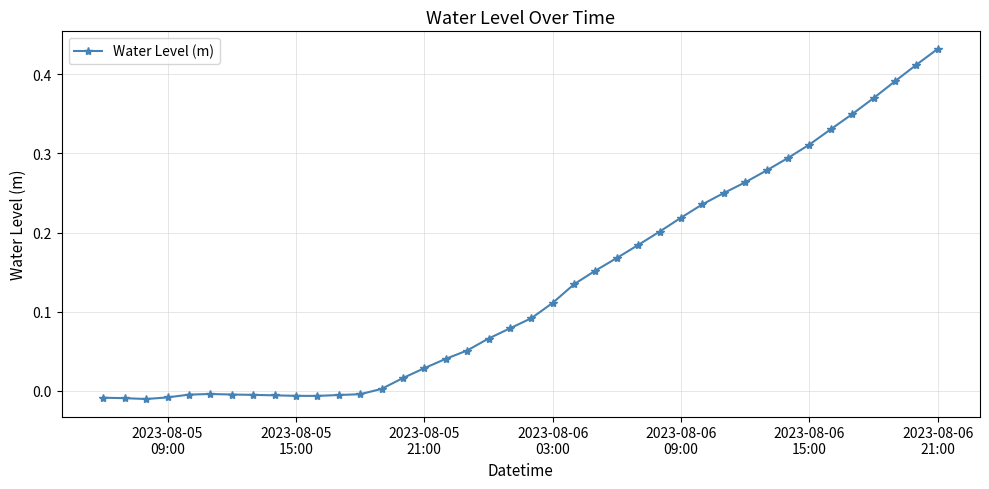

True or false: the data has more than 0 interior local peaks.

True